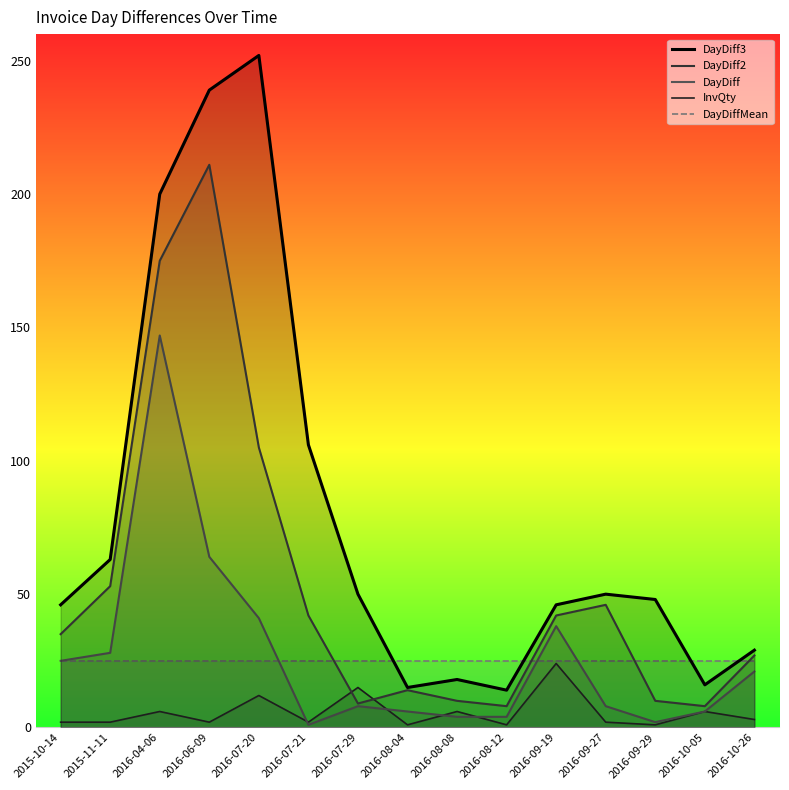

What is the difference between the highest and lowest values at 2016-09-27?

48.0